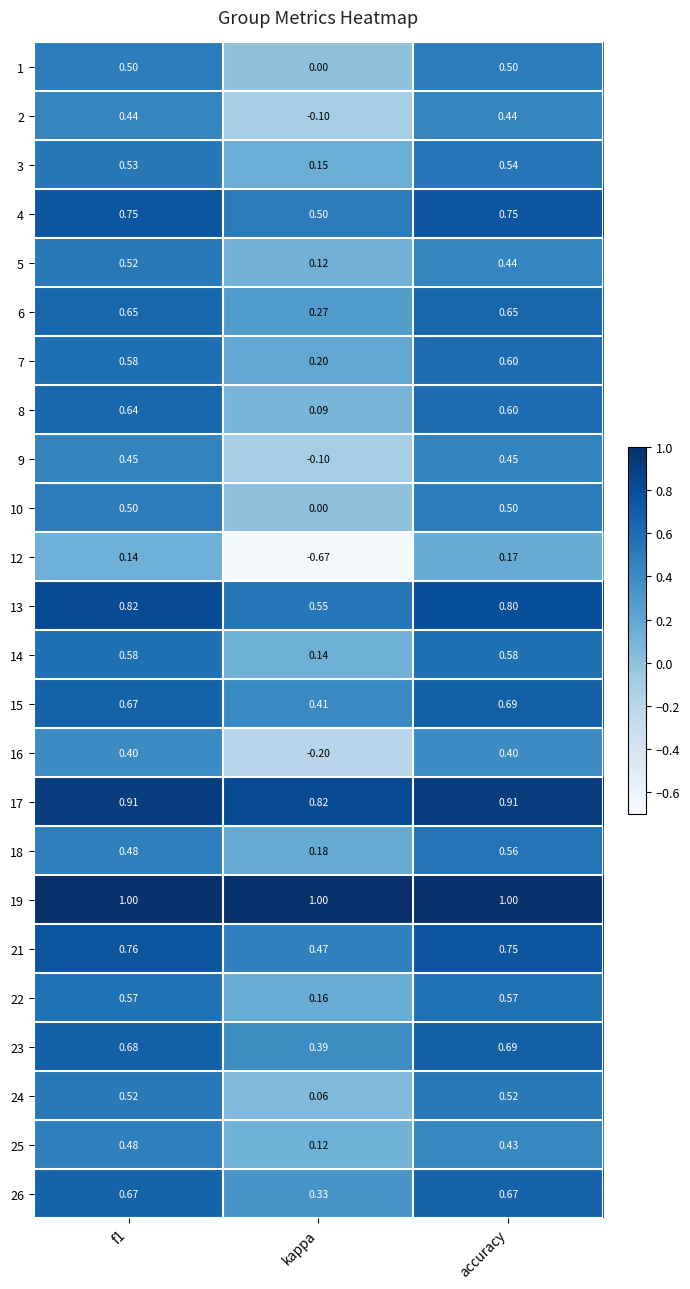

Which category has the lowest value in the 16 series?

kappa